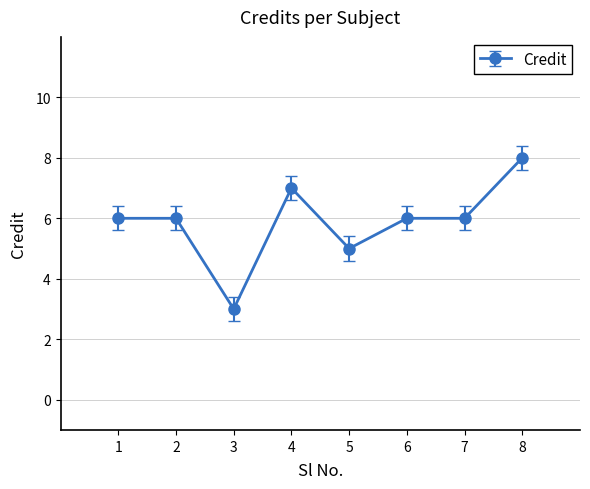

How many lines are shown in the chart?

1